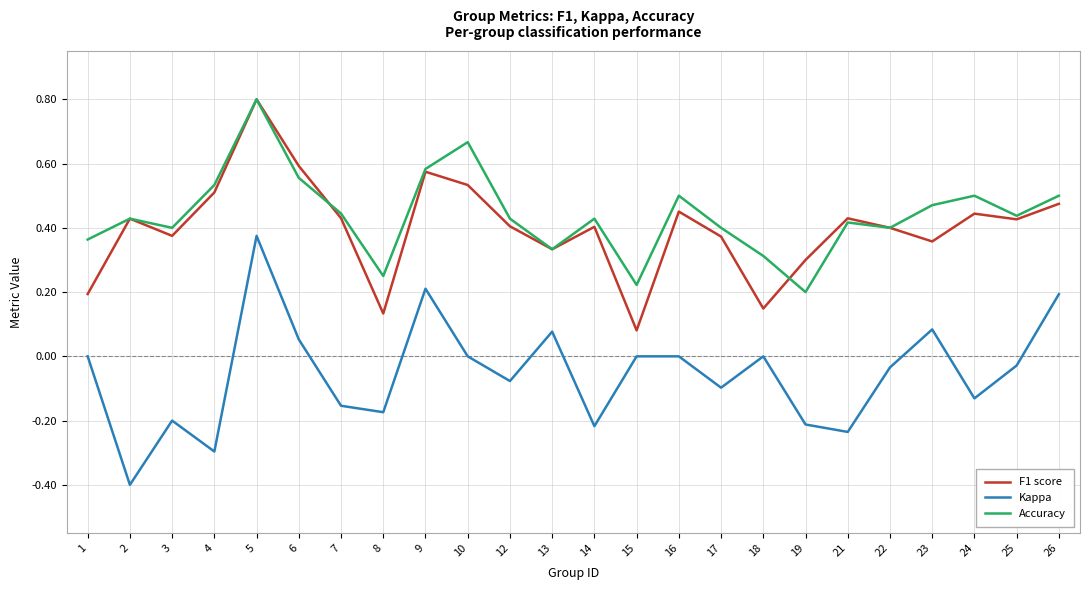

At which category is the sum across all series the highest?

5